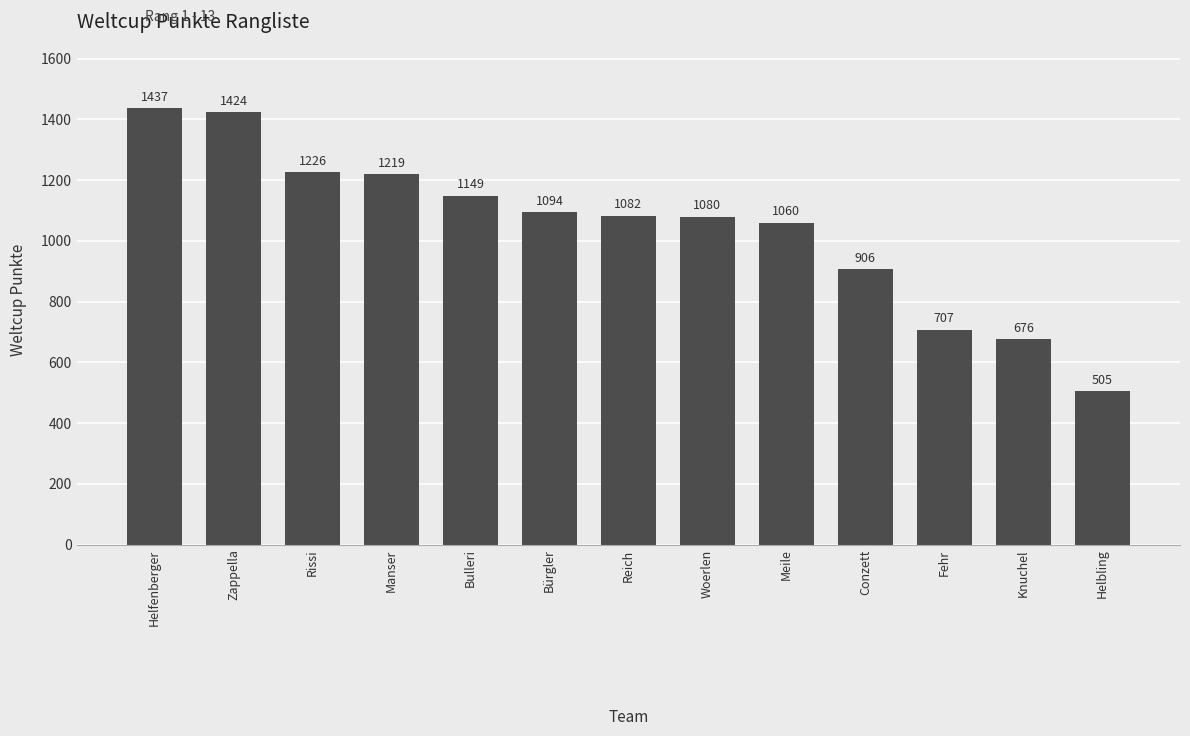

The chart shows a value of 1219 at Manser. True or false?

True